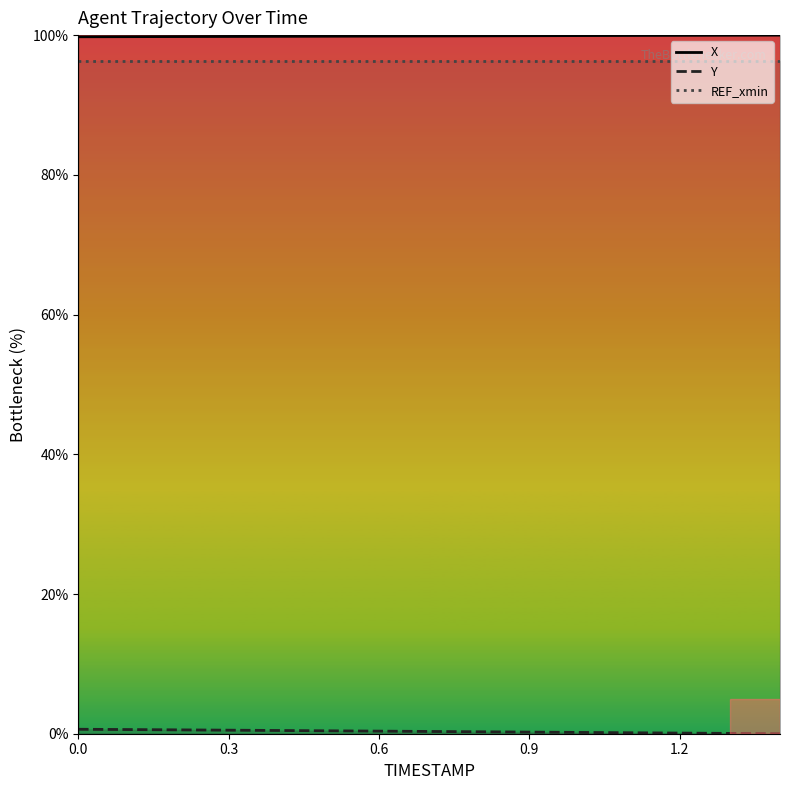

At which category does the chart reach its minimum across all series?

1.4